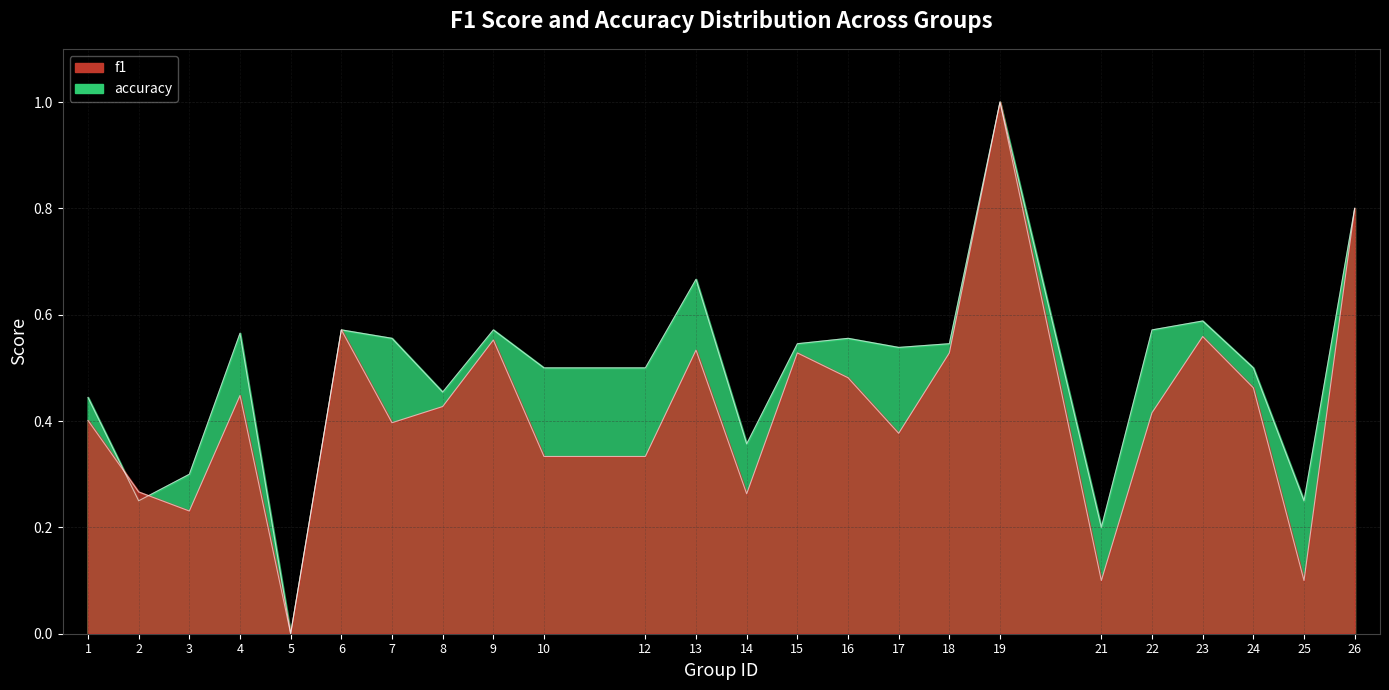

How many times do f1 and accuracy cross each other?

2